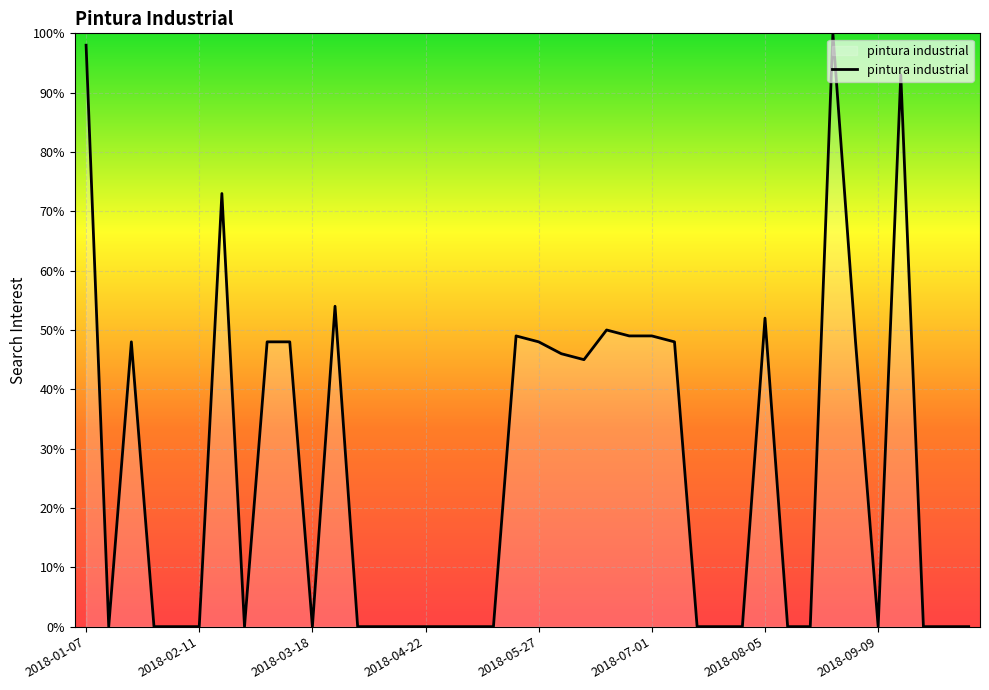

What is the sum of all values?

1046